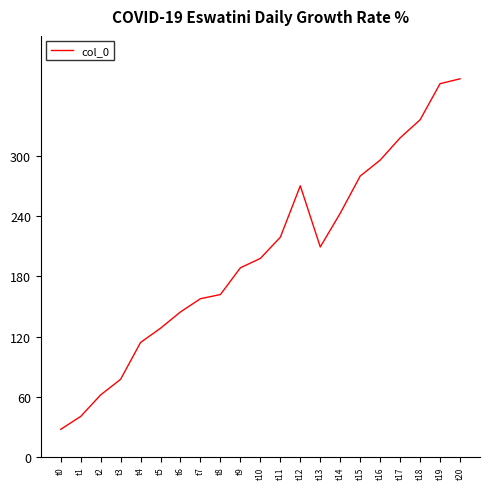

List the labels in order of value, largest first.

t20, t19, t18, t17, t16, t15, t12, t14, t11, t13, t10, t9, t8, t7, t6, t5, t4, t3, t2, t1, t0